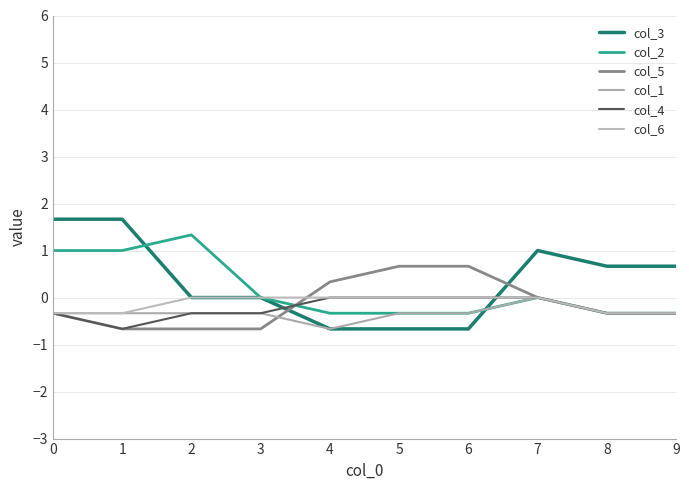

True or false: col_2 has a value of 0.6 at 1.

False